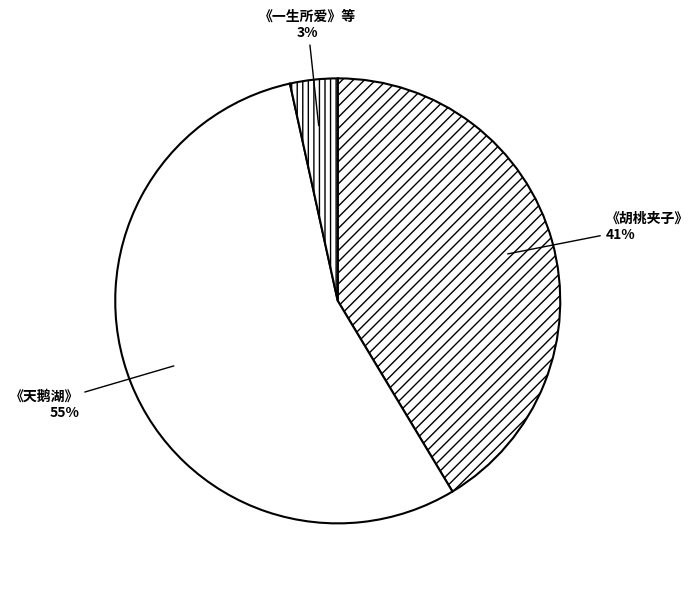

Rank the categories by value from lowest to highest.

南宁·限时7折|浪漫七夕《一生所爱》《爱乐之城》《假如爱有天意》经典浪漫电影主题音乐会, 南宁·限时6折|俄罗斯圣彼得堡古典芭蕾舞剧院《胡桃夹子》, 南宁·限时6折|俄罗斯圣彼得堡古典芭蕾舞剧院《天鹅湖》